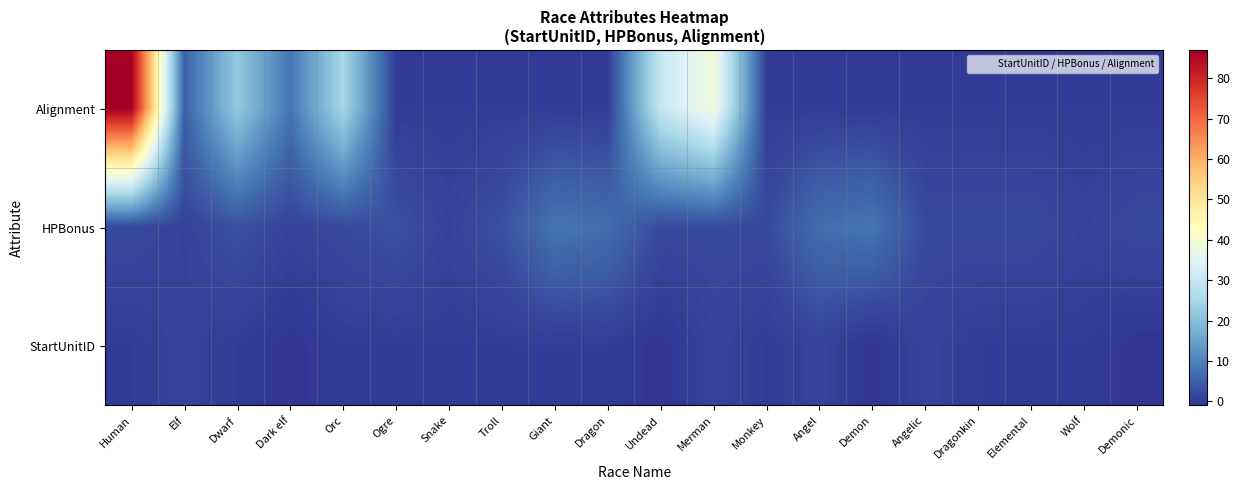

List the series in order of their overall mean, lowest first.

StartUnitID, HPBonus, Alignment